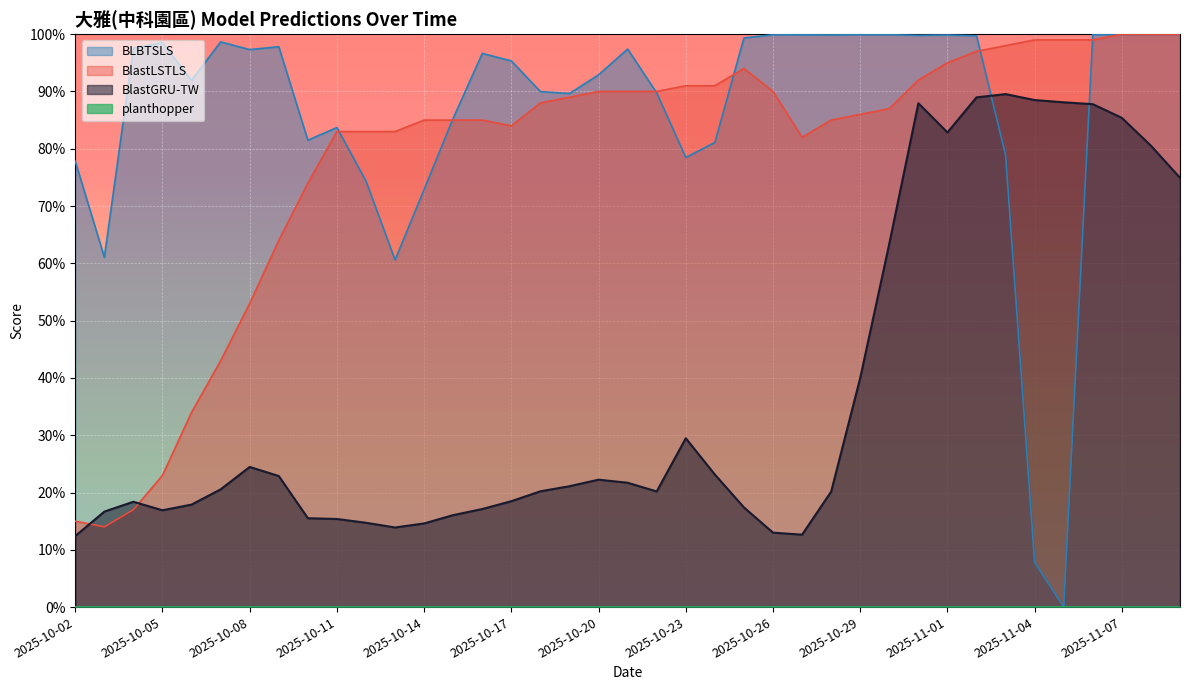

What is the greatest value displayed?

1.0